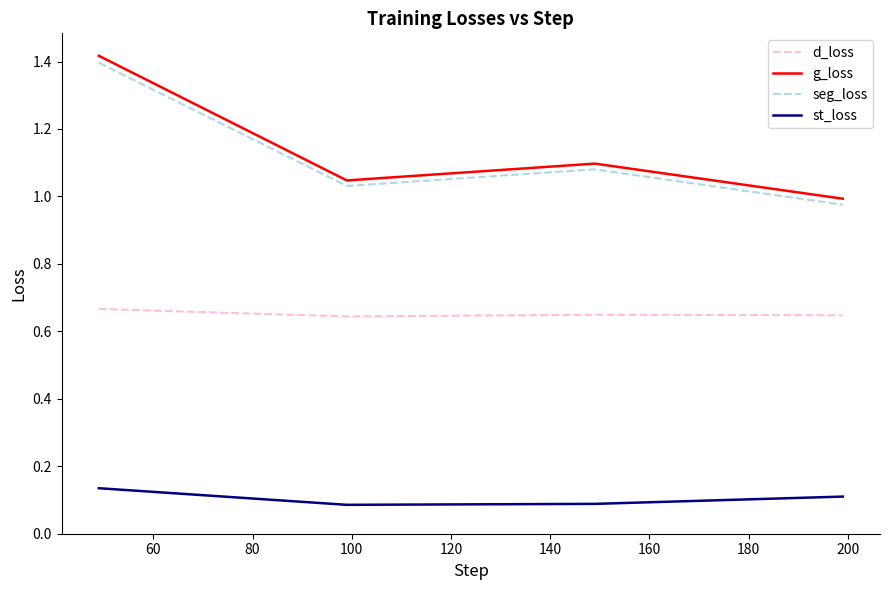

How many d_loss values are between 0 and 1?

4